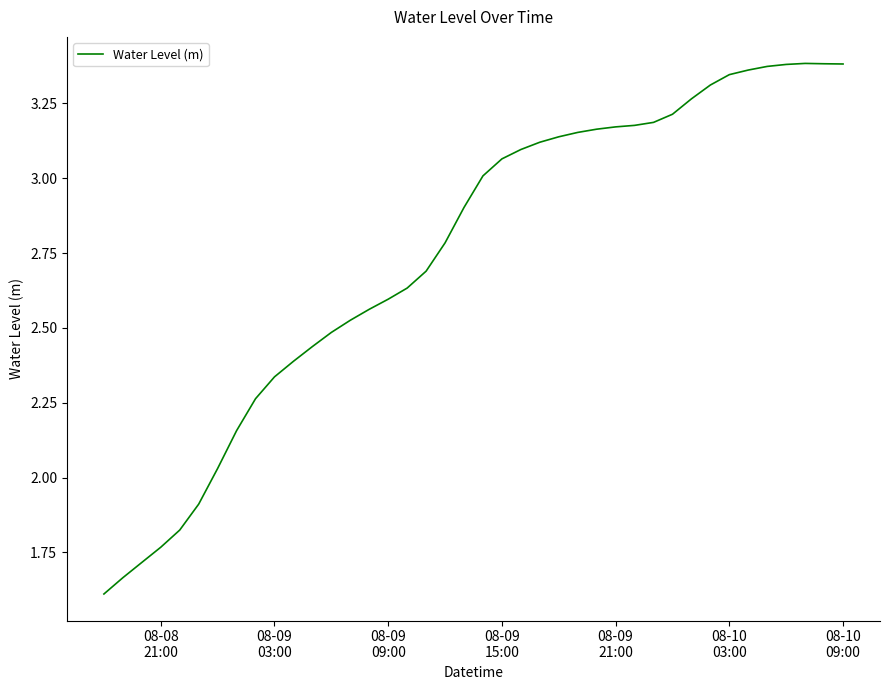

True or false: the data has more than 0 interior local peaks.

True